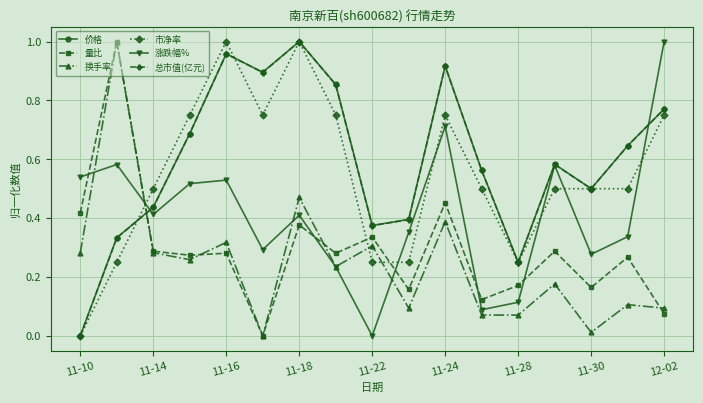

True or false: 量比 and 市净率 cross at least once.

True